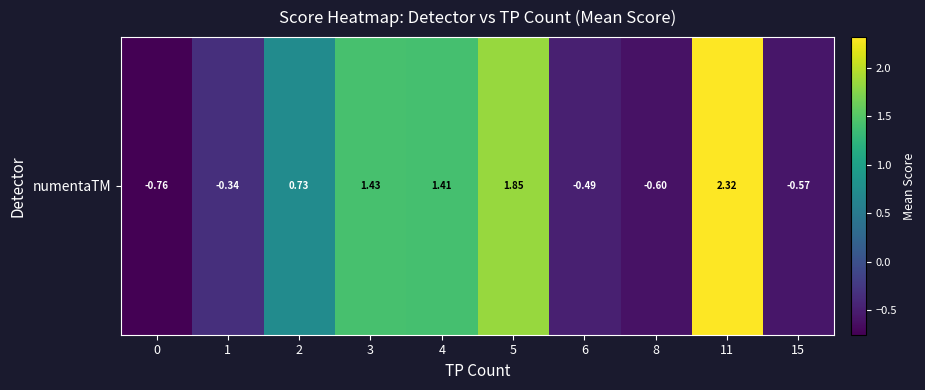

How many positive values are there?

5